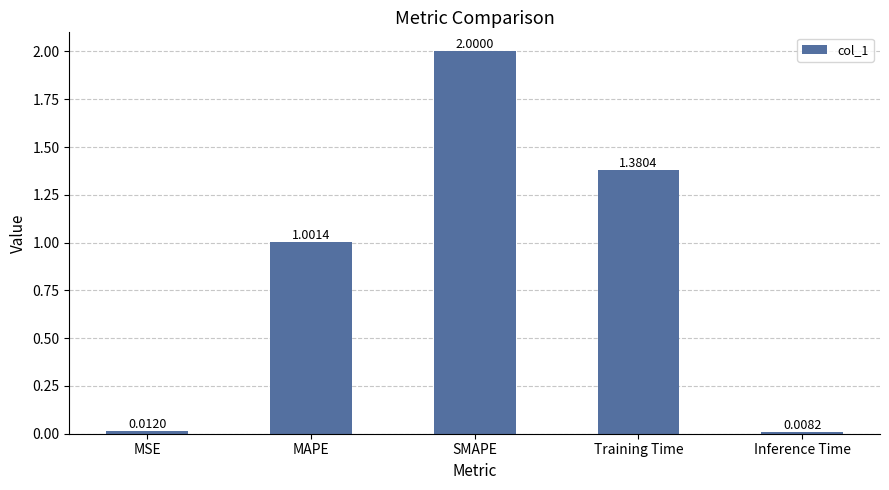

Between MAPE and Training Time, which is larger?

Training Time